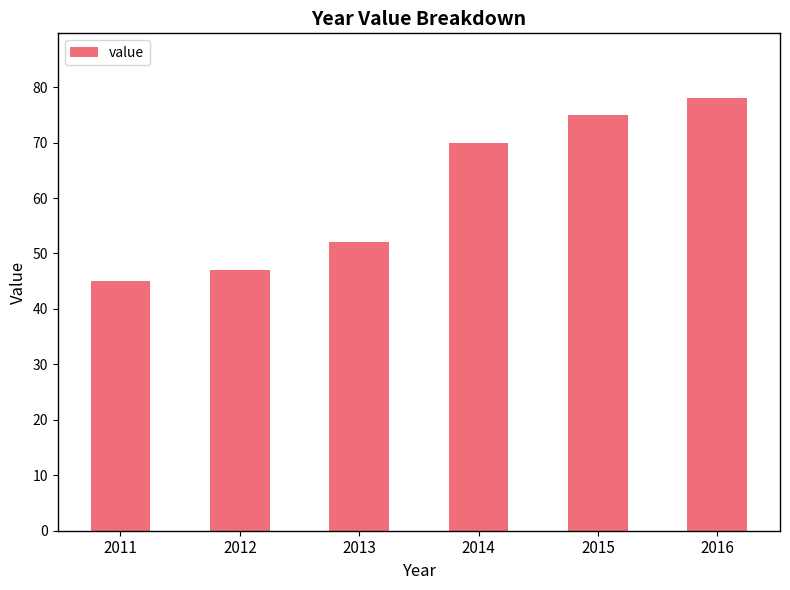

What is the value of the 3rd bar from the left?

52